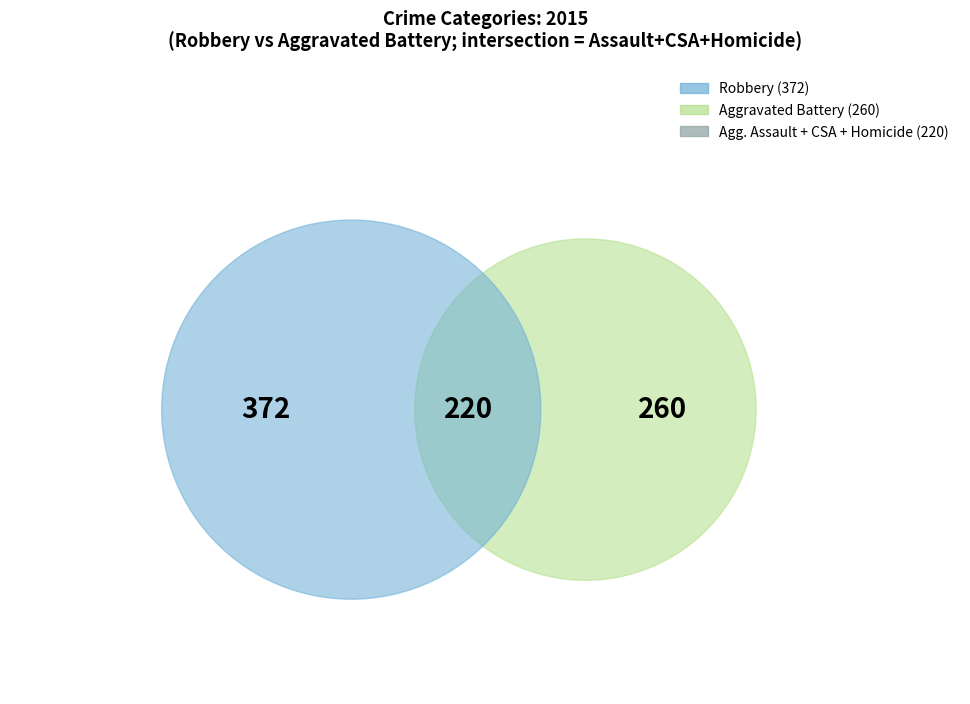

What percentage is the Aggravated Battery slice, to the nearest percent?

31%